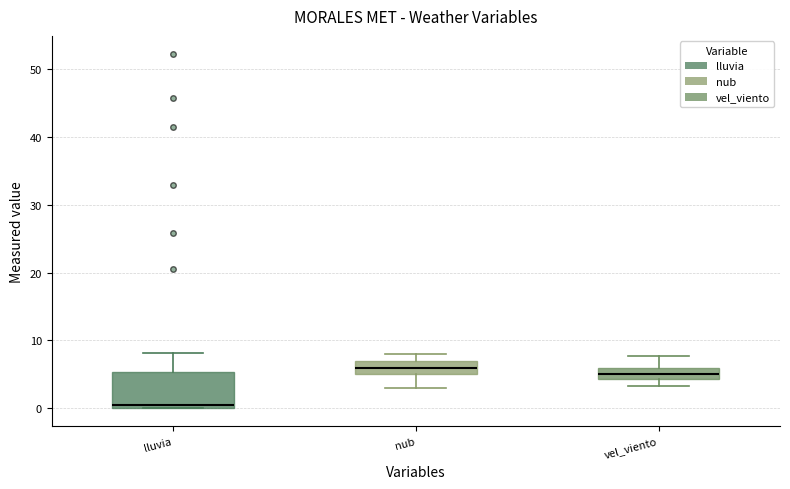

Which box has the lowest median line?

lluvia